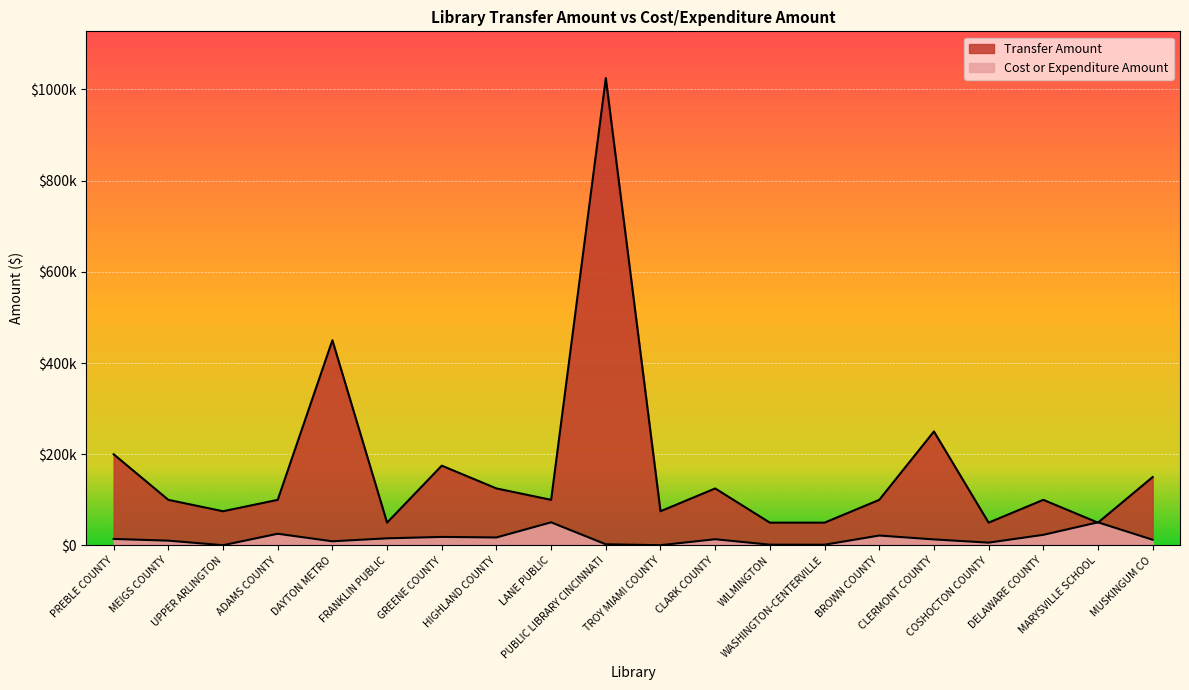

What are all the series names shown in the legend?

Transfer Amount, Cost or Expenditure Amount